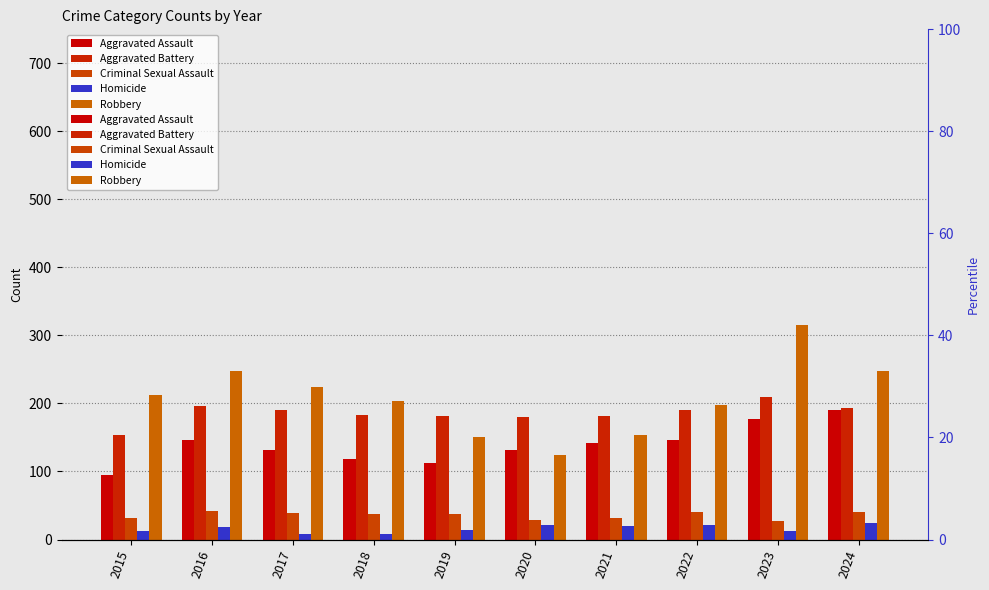

Rank the series at 2021 from lowest to highest value.

Homicide, Criminal Sexual Assault, Aggravated Assault, Robbery, Aggravated Battery